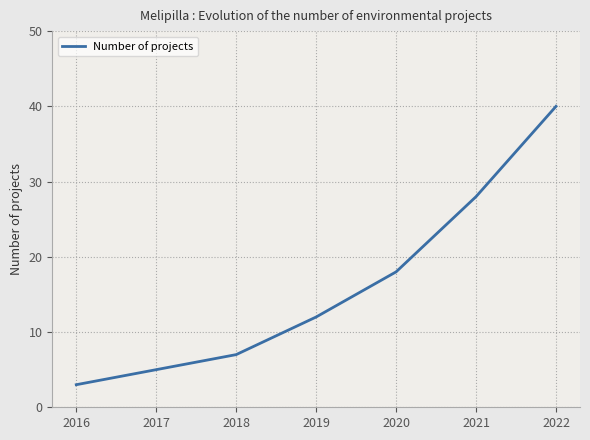

How many data points does each series have?

7